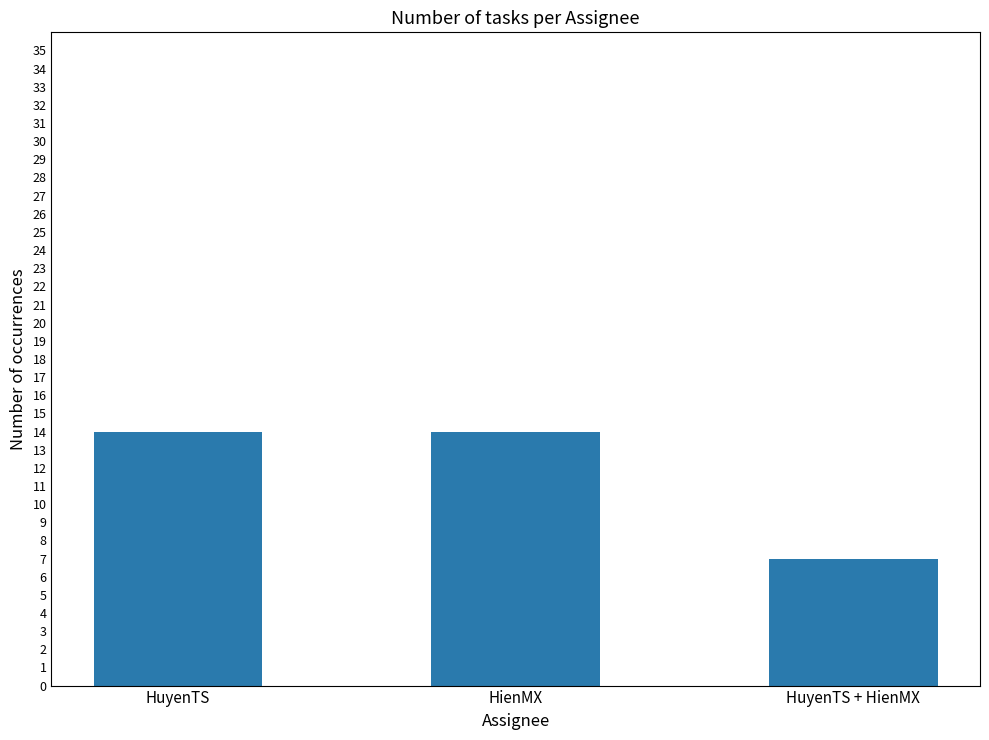

Between HuyenTS + HienMX and HienMX, which is larger?

HienMX